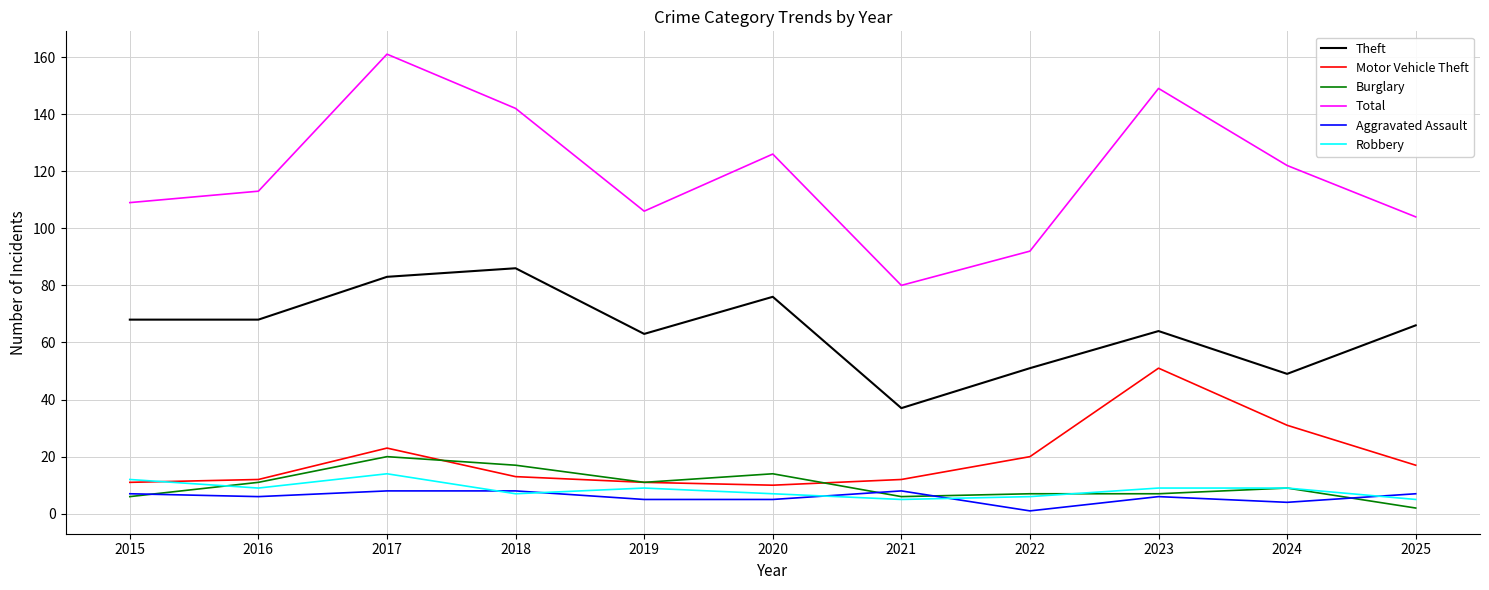

Is this an area chart (filled region under the line)?

No